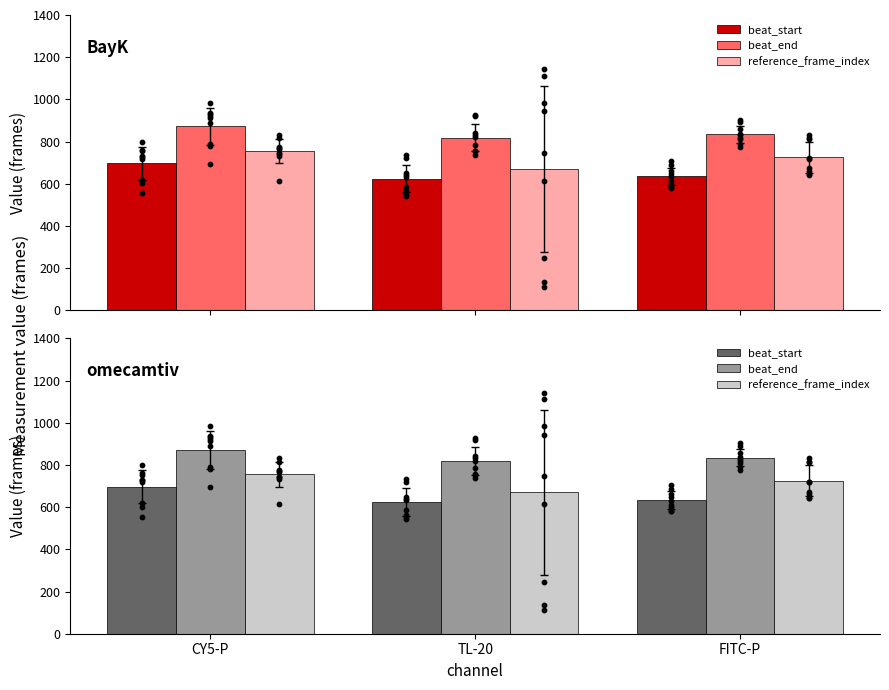

What are all the series names shown in the legend?

beat_start, beat_end, reference_frame_index